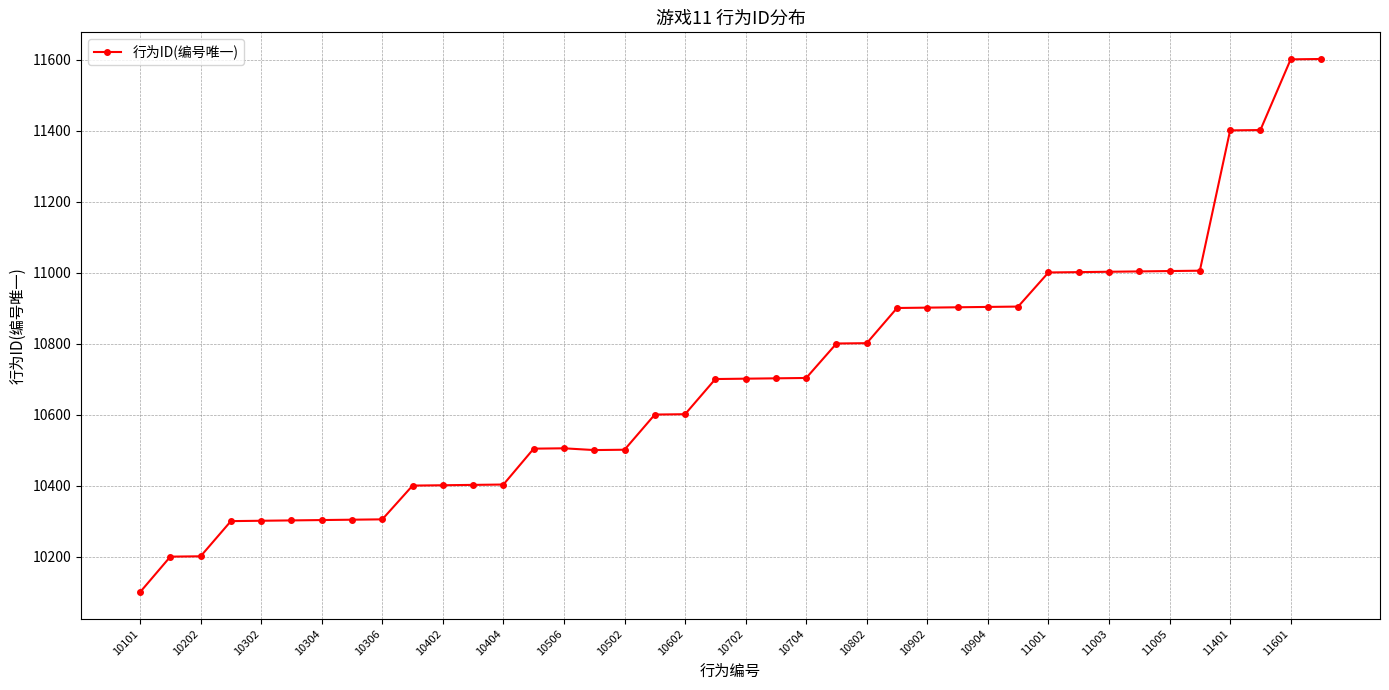

How many series are shown in this chart?

1